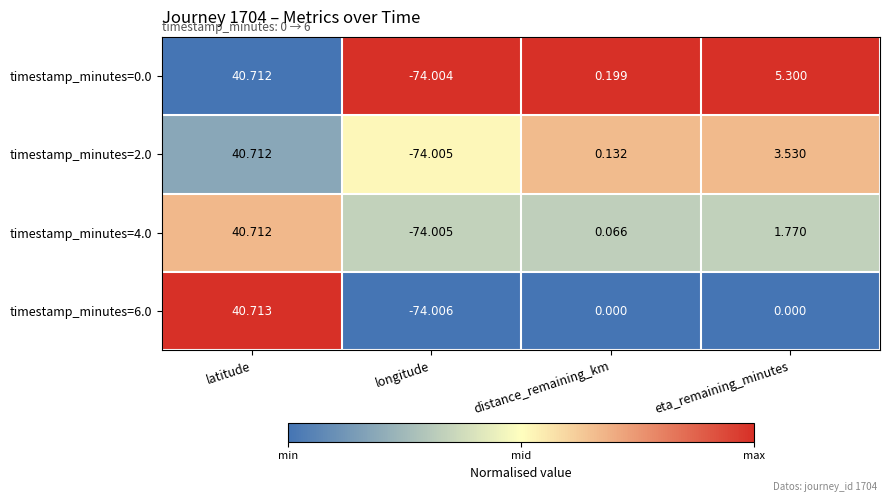

Count the number of data series in this chart.

4